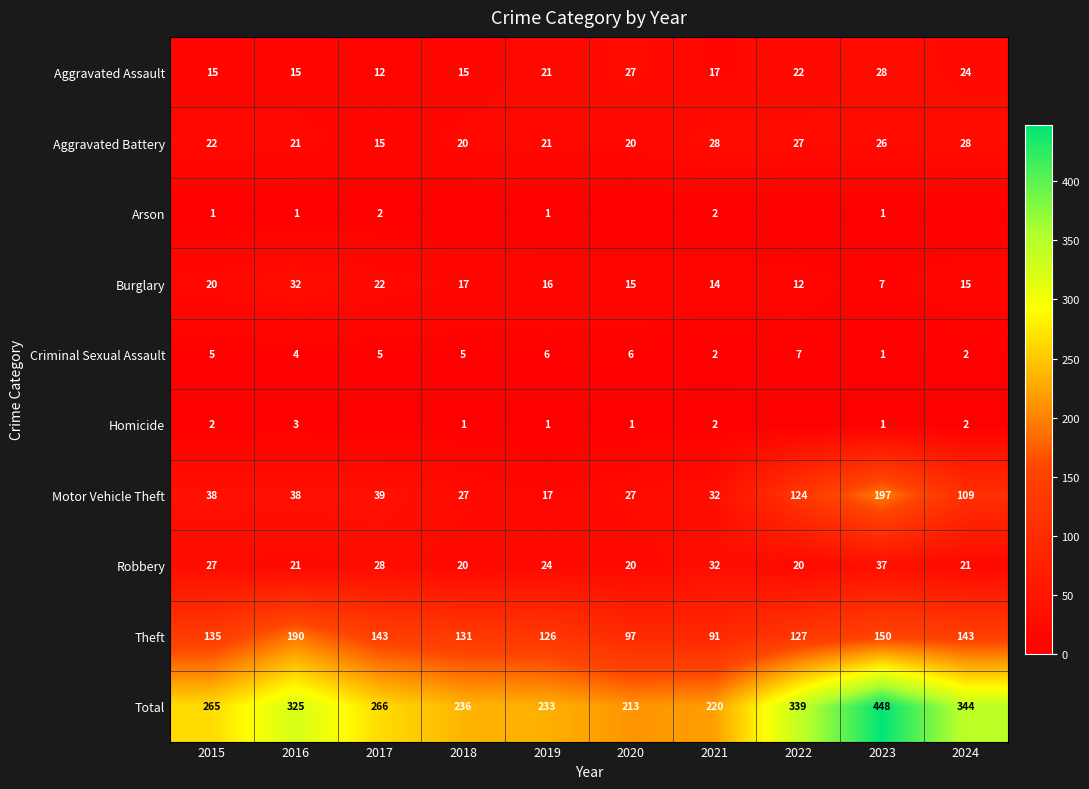

At which label does Total reach its minimum?

2020